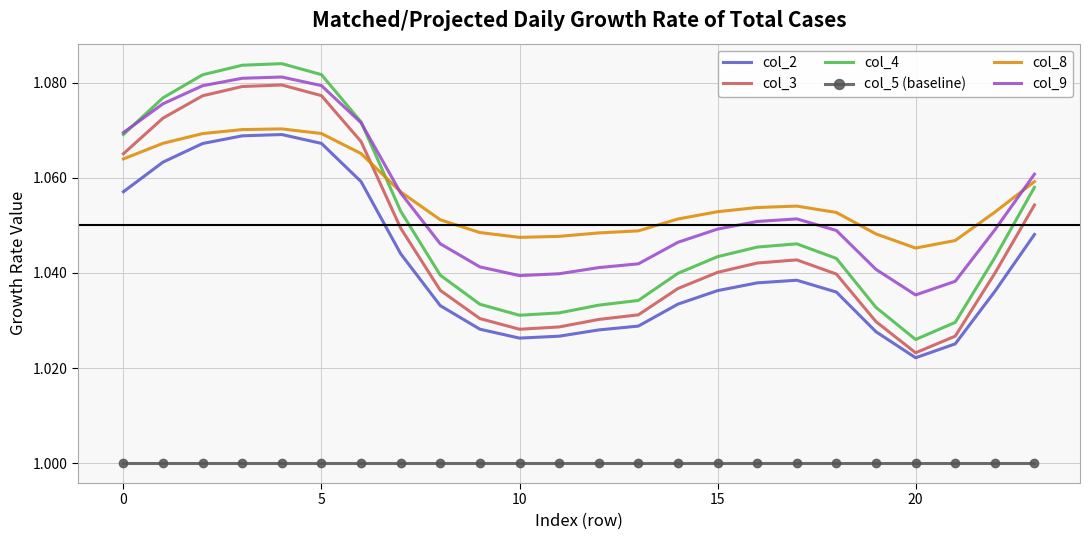

How many times do col_8 and col_4 cross each other?

1